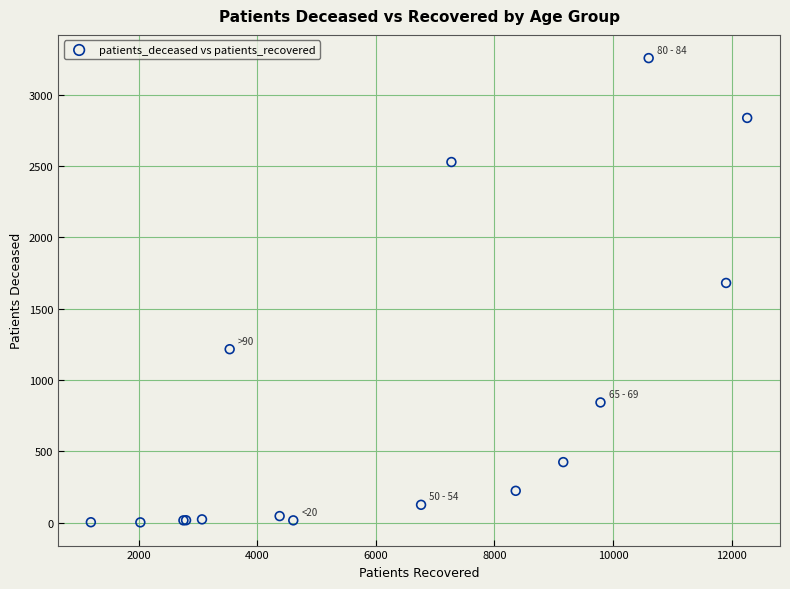

What Y value in the scatter plot is closest to 1629?

1680